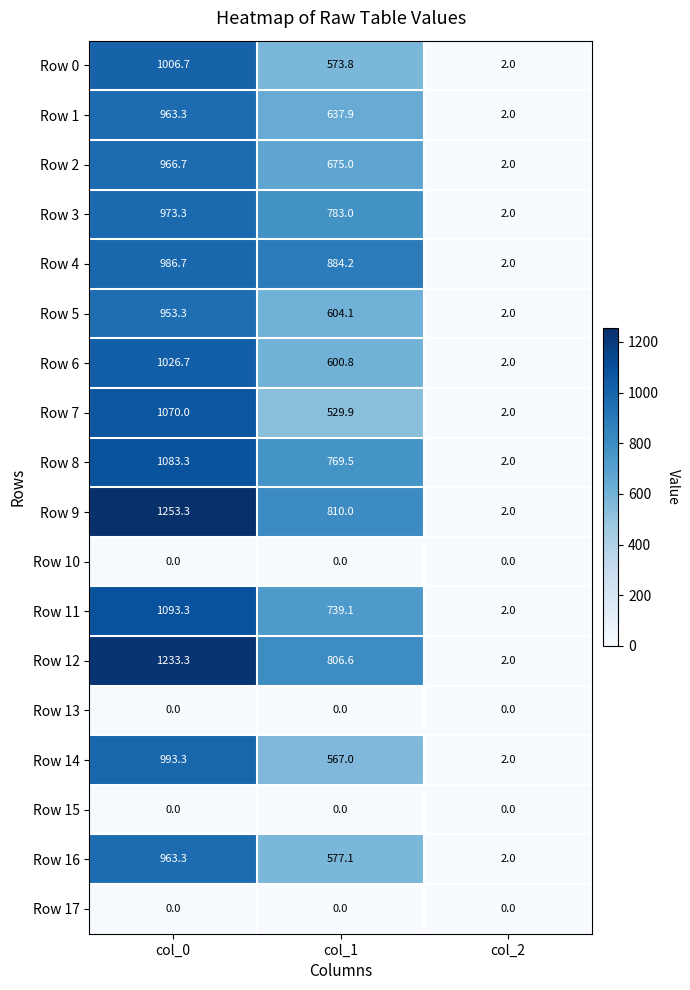

How many values in the Row 16 series are below 577?

1